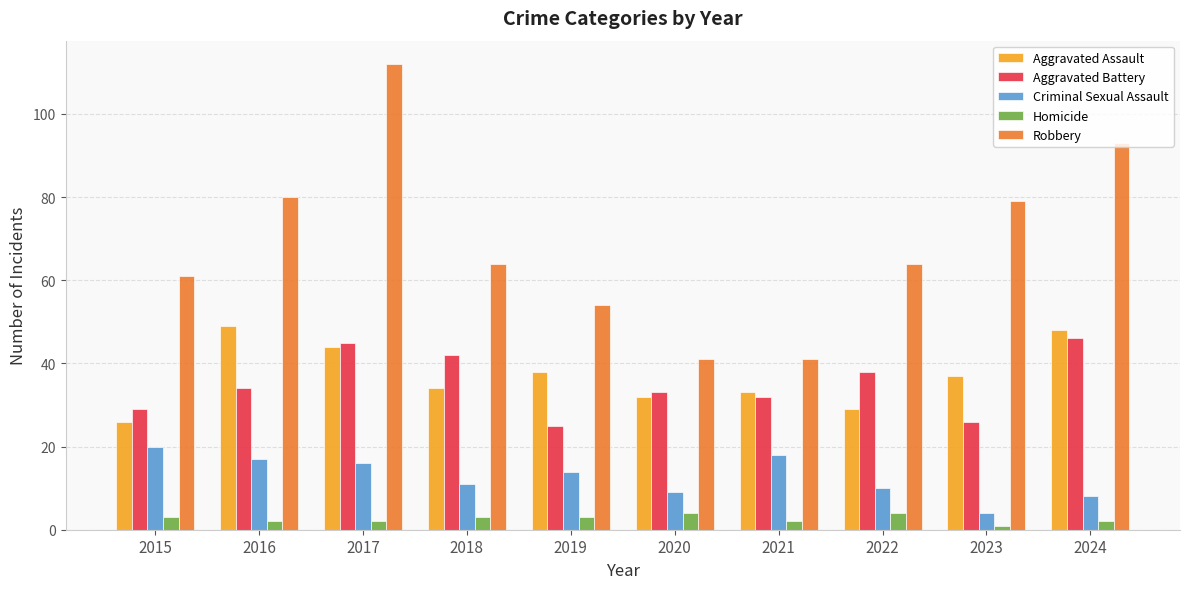

What is the average value of the Aggravated Battery series?

35